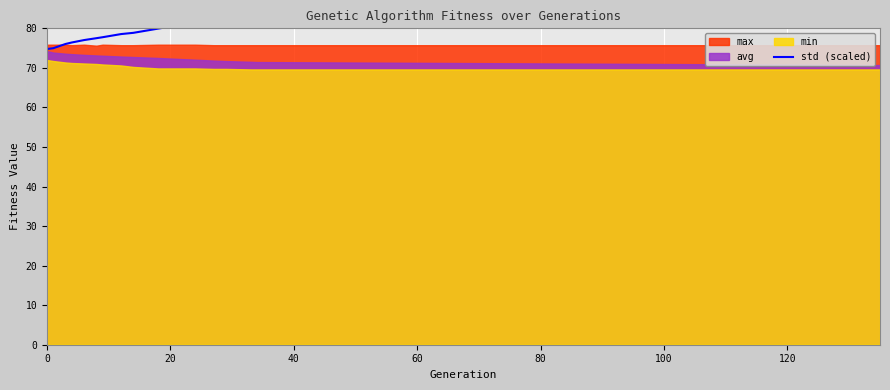

True or false: there are more than 2 points higher than both neighbors.

False